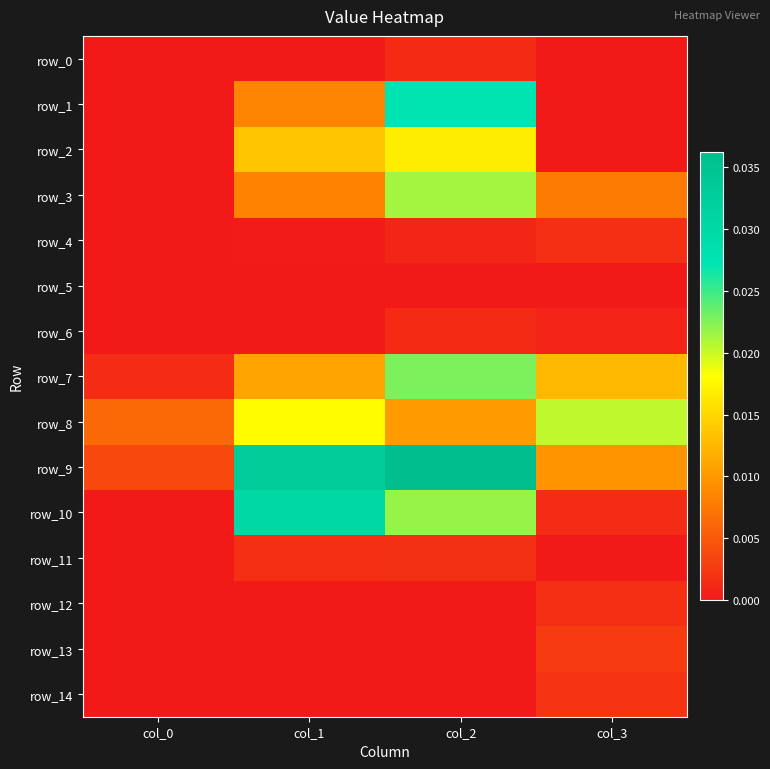

List the series in order of their peak value, lowest first.

row_5, row_0, row_6, row_4, row_12, row_11, row_14, row_13, row_2, row_8, row_3, row_7, row_1, row_10, row_9